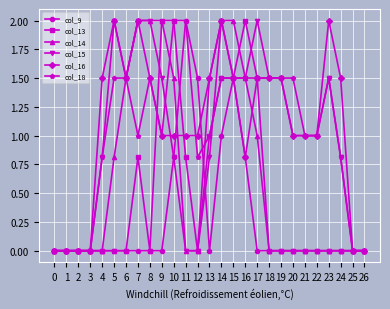

What is the spread (max minus min) of values at 22?

1.0